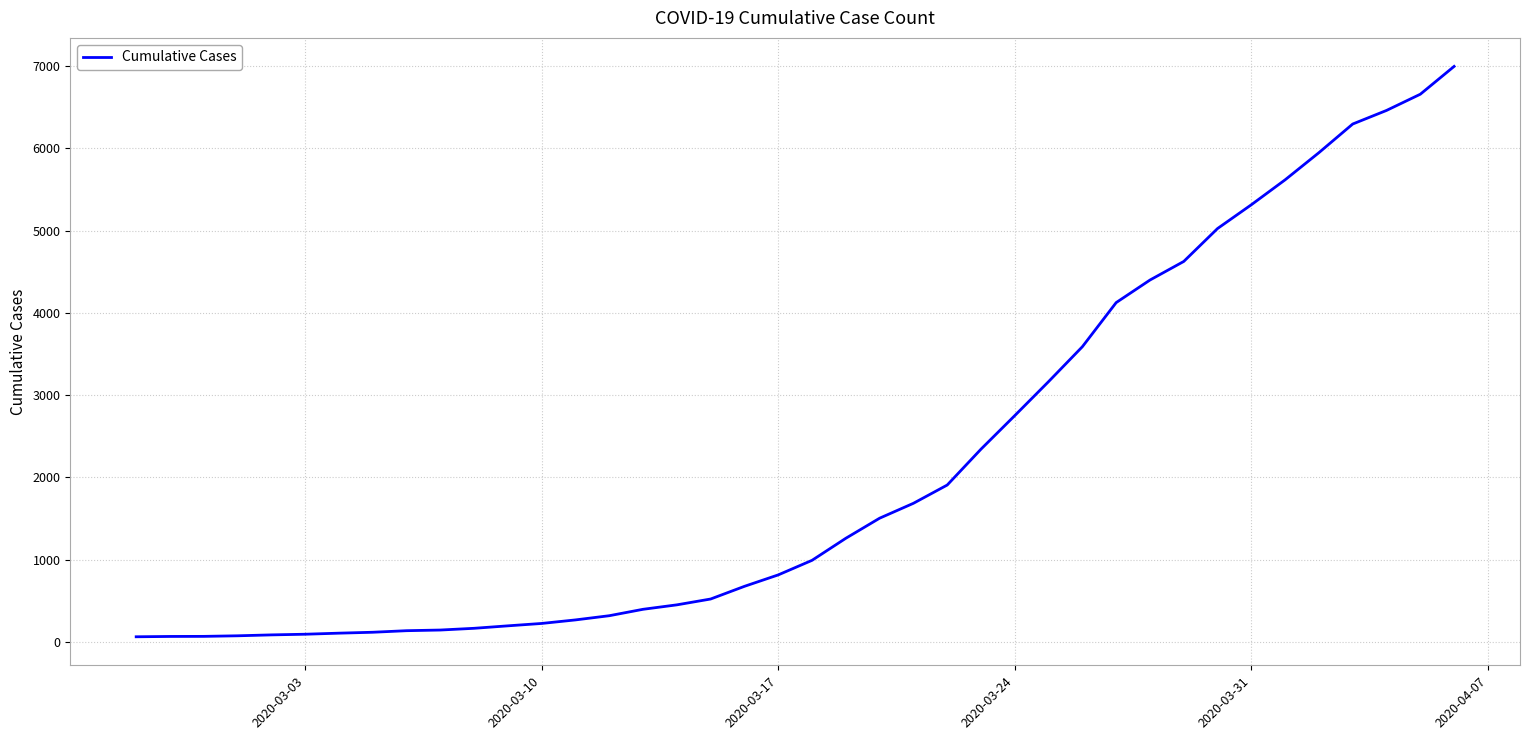

Reading left to right, transcribe all the data shown in this chart.

64	68	69	76	87	95	108	119	138	146	167	197	226	269	320	398	452	523	677	816	993	1261	1505	1686	1908	2344	2752	3165	3589	4125	4399	4625	5025	5314	5617	5947	6295	6460	6657	6995